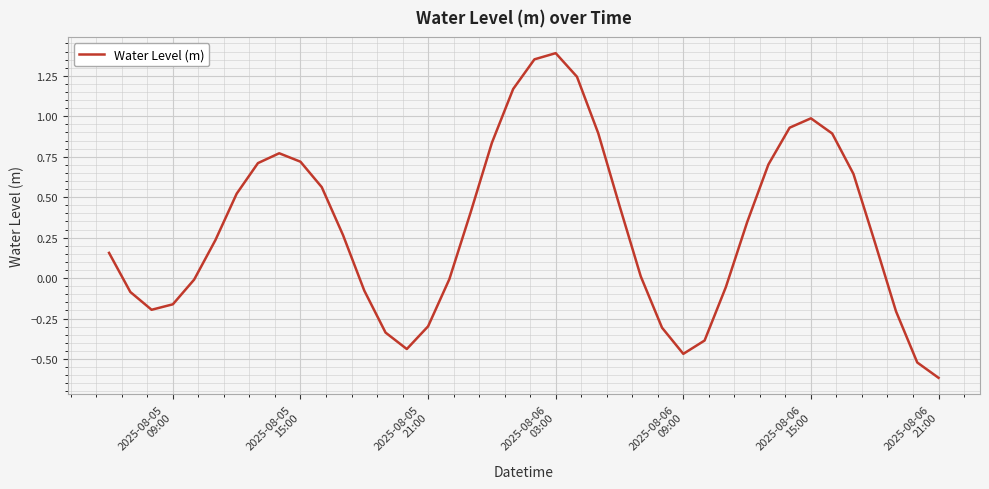

What is the difference between the maximum and minimum values?

2.0